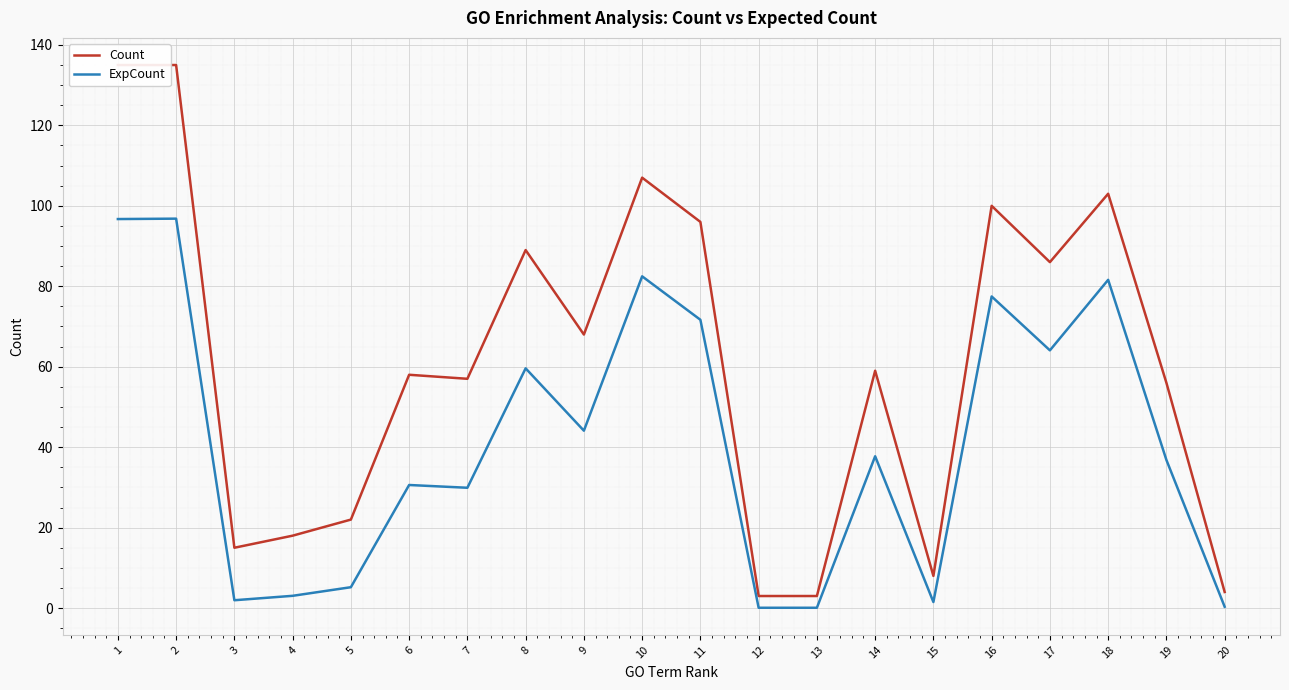

Does the chart display data point markers on the line(s)?

No